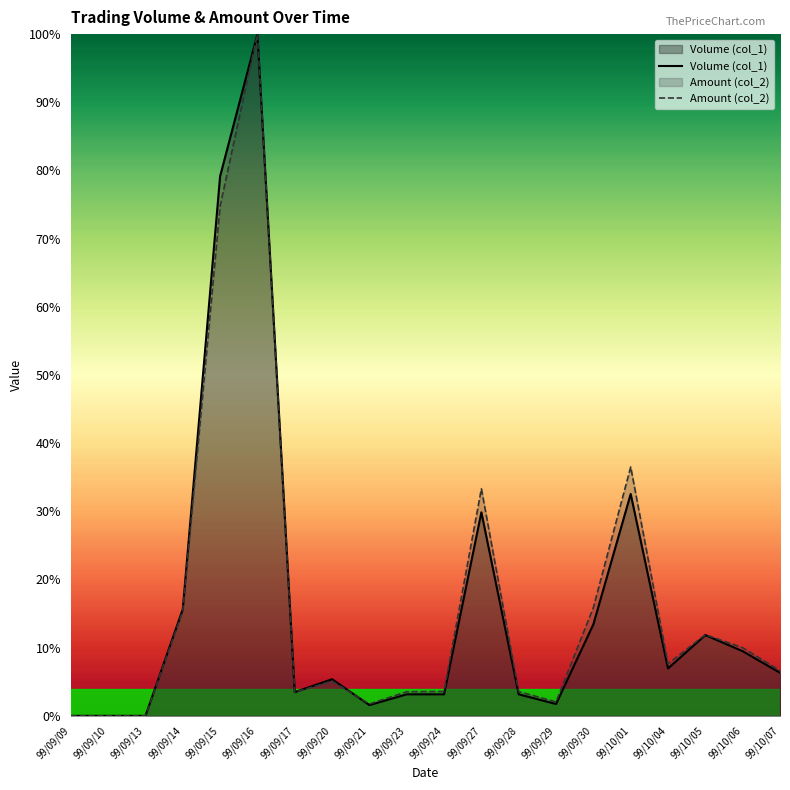

Where is the first local minimum for Volume (col_1)?

99/09/17